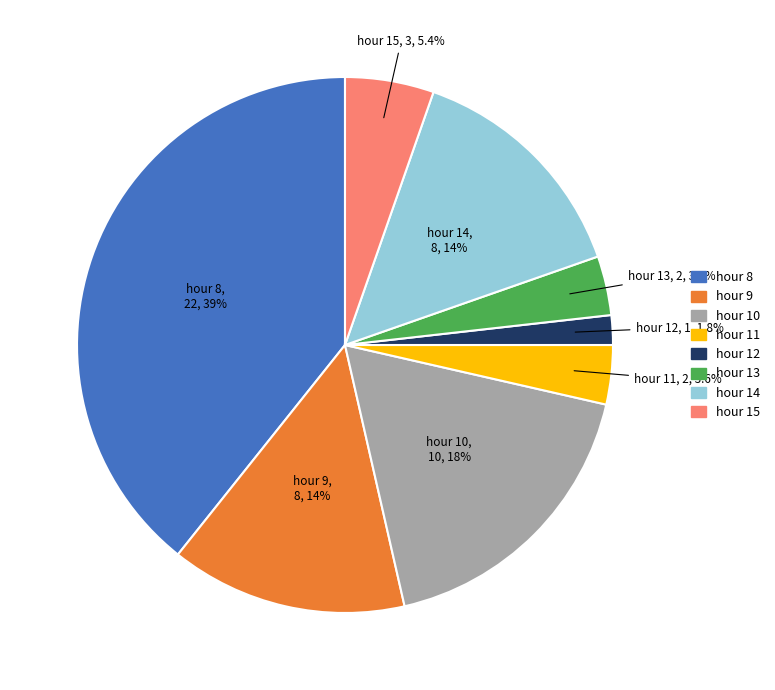

How many segments does this pie chart have?

8